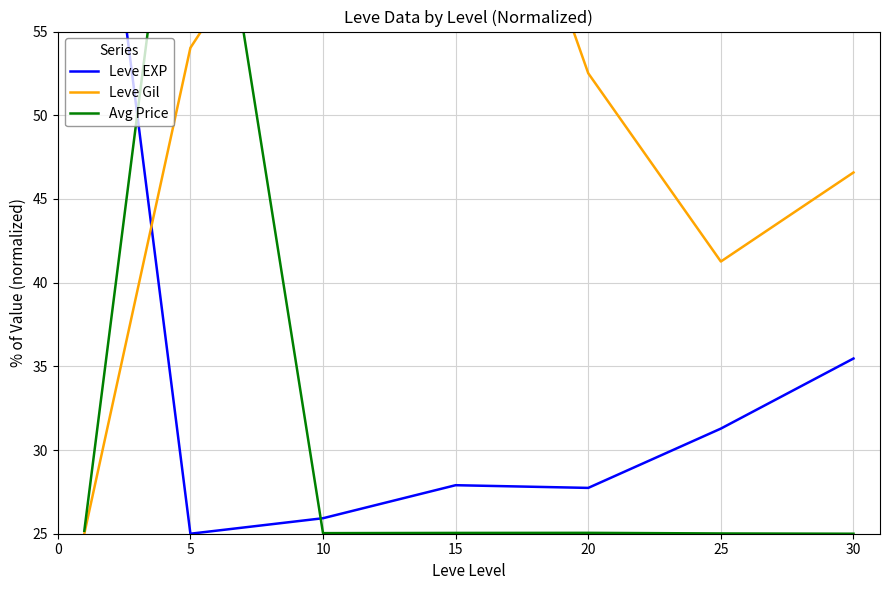

At which category does Leve Gil reach its first local valley?

25